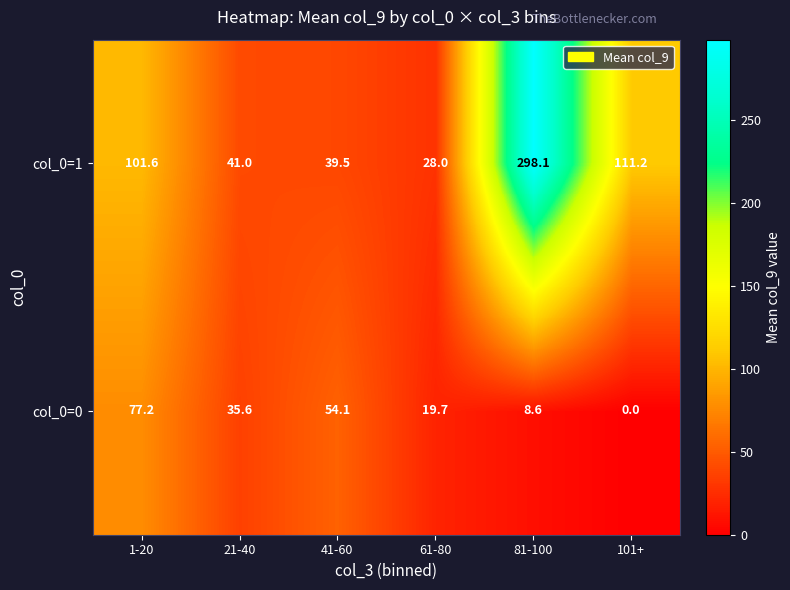

Is it true that col_0=1 equals 16.2 at 21-40?

False